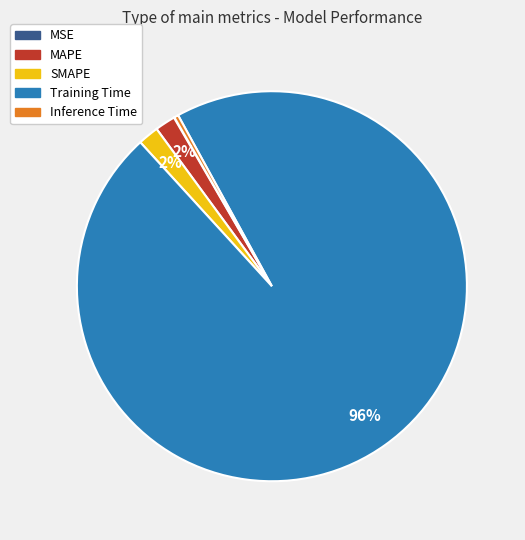

To the nearest percent, what is the difference between the largest and smallest slice percentages?

96%